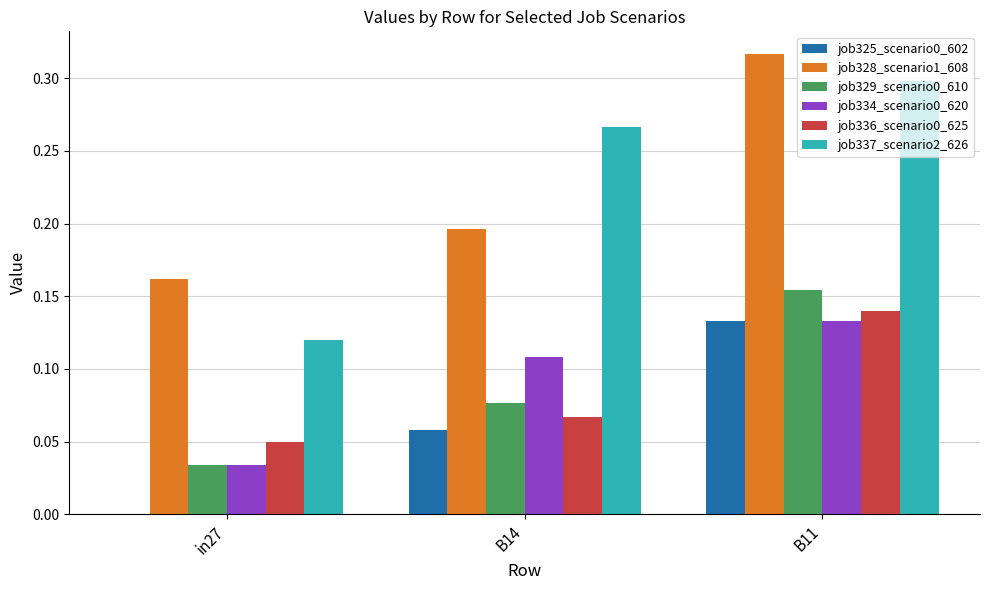

Between B14 and B11, which series saw the biggest shift?

job328_scenario1_608